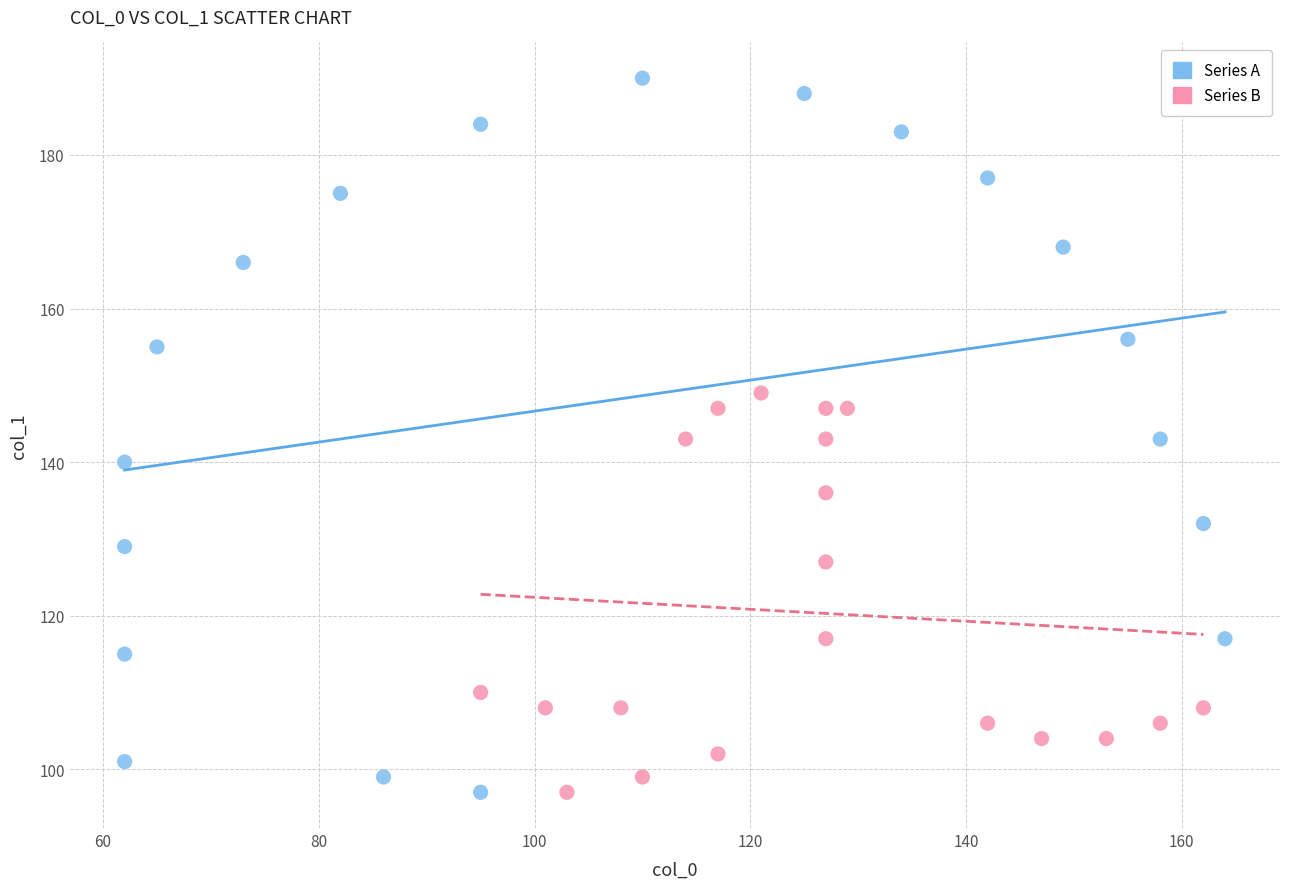

Which series has the largest Y range (max minus min)?

Series A